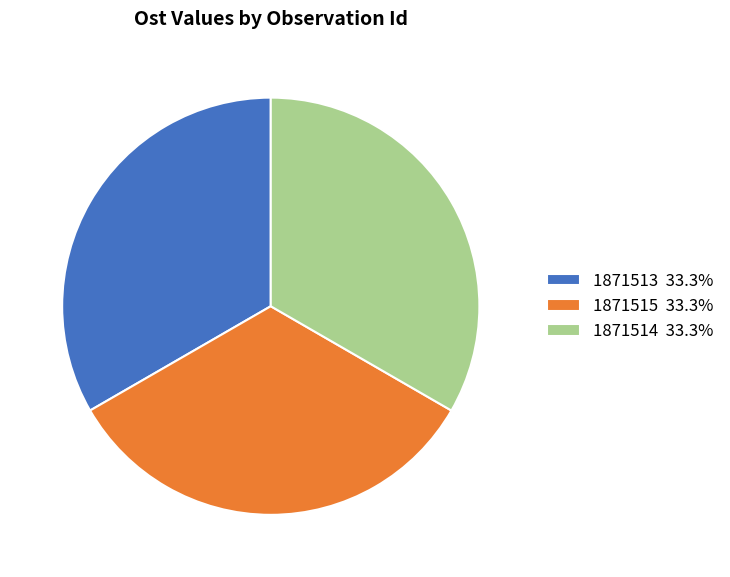

Count the number of slices in the pie.

3